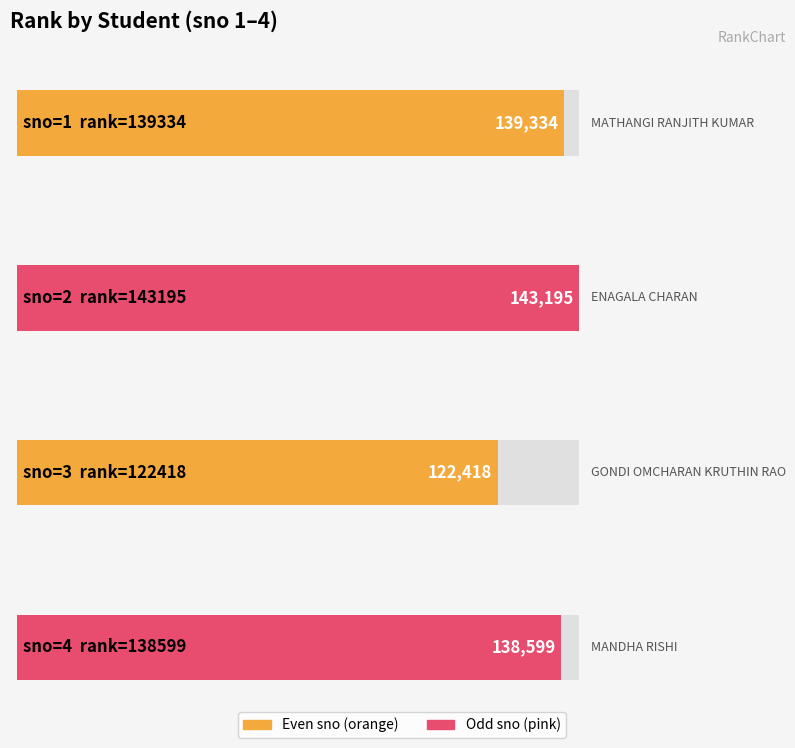

At which label does the data first exceed 139334?

2